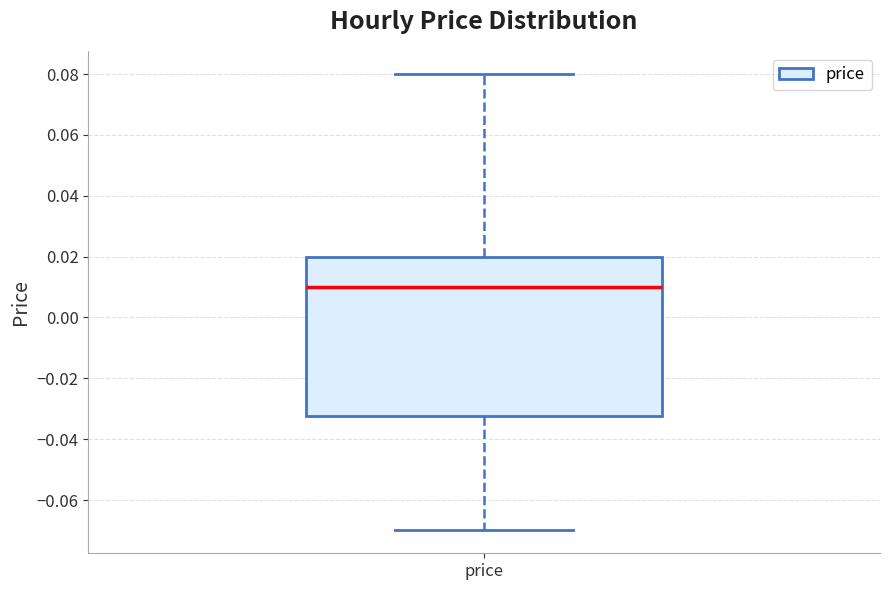

Transcribe this box plot: give where the median line is, the range the box spans, and where the two whiskers end, as read against the y-axis. The values are not printed on the chart, so give them approximately, as read against the axis.

median 0.010, box -0.032 to 0.020, whiskers -0.070 to 0.080